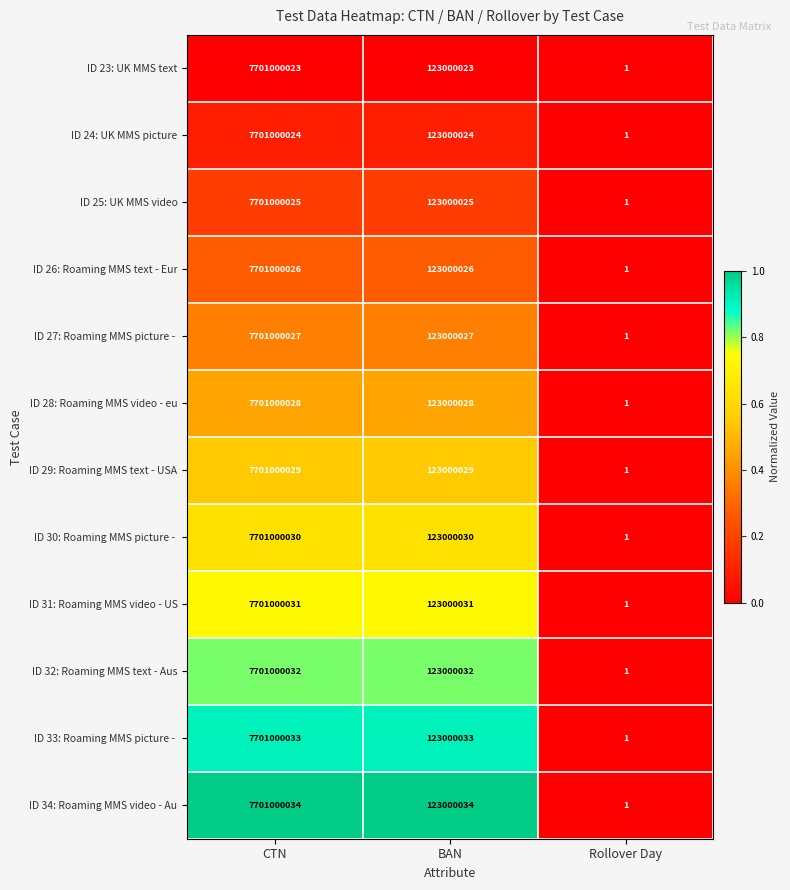

What is the difference between the second highest and minimum values in the ID 29: Roaming MMS text - USA series?

123000028